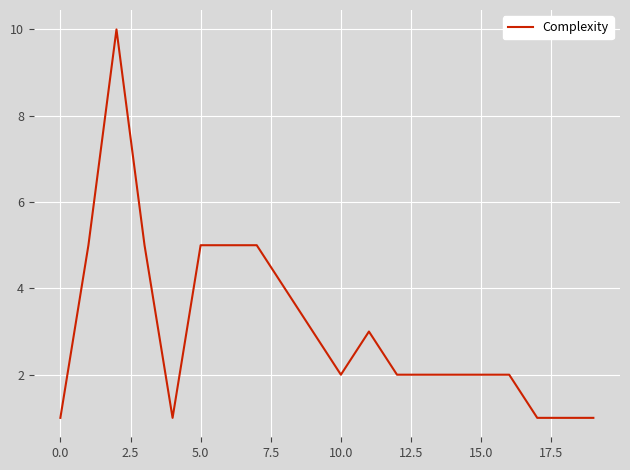

What is the difference between the second highest and second lowest values?

4